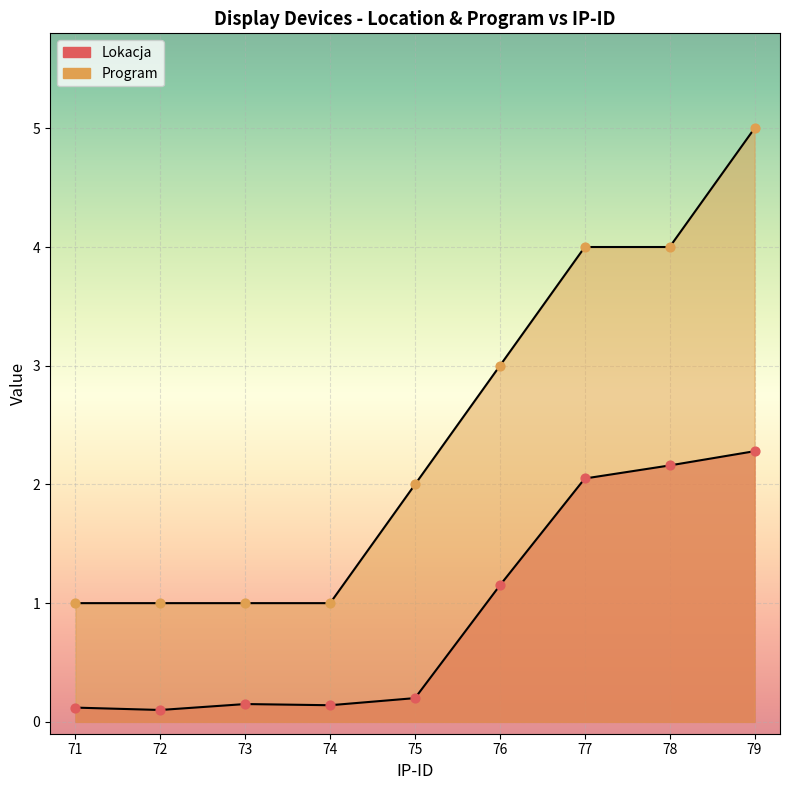

What are all the series names shown in the legend?

Lokacja, Program